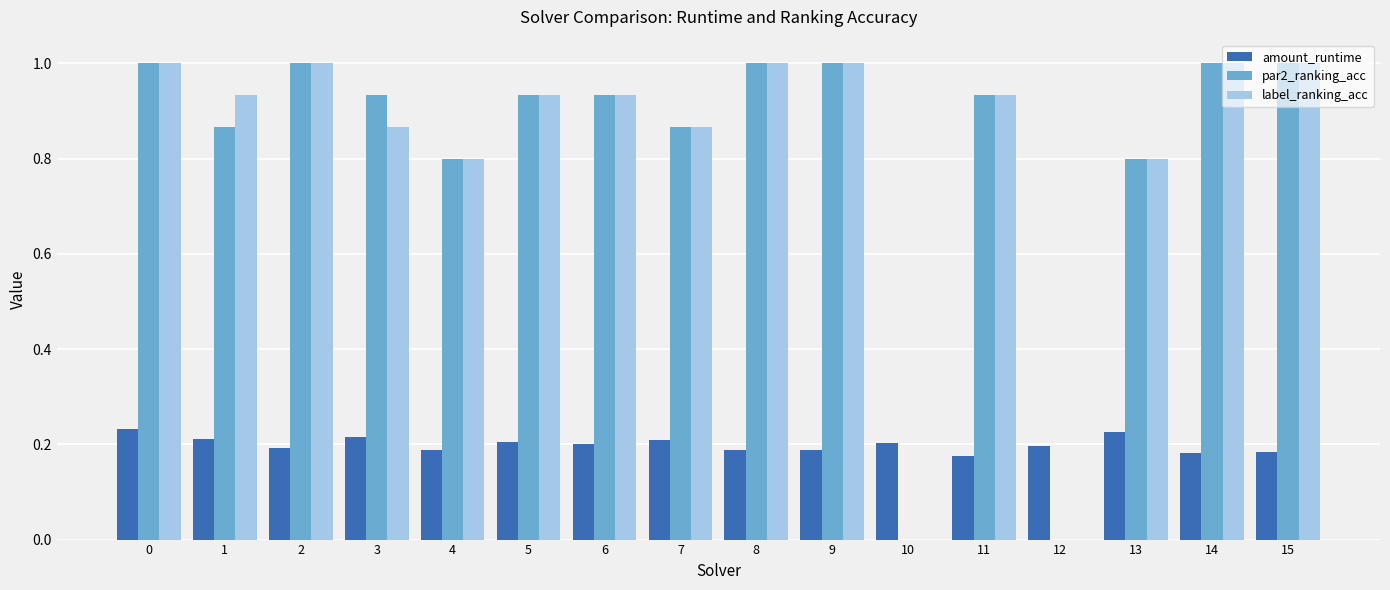

Is the value of par2_ranking_acc at 0 greater than the value of label_ranking_acc at 7?

Yes